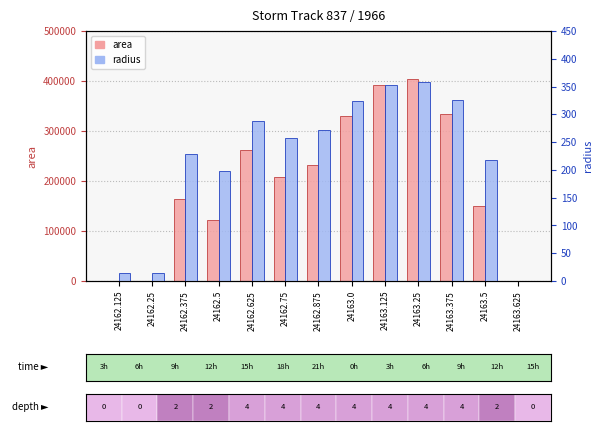

What is the difference between the highest and lowest values at 24163.375?

333424.1